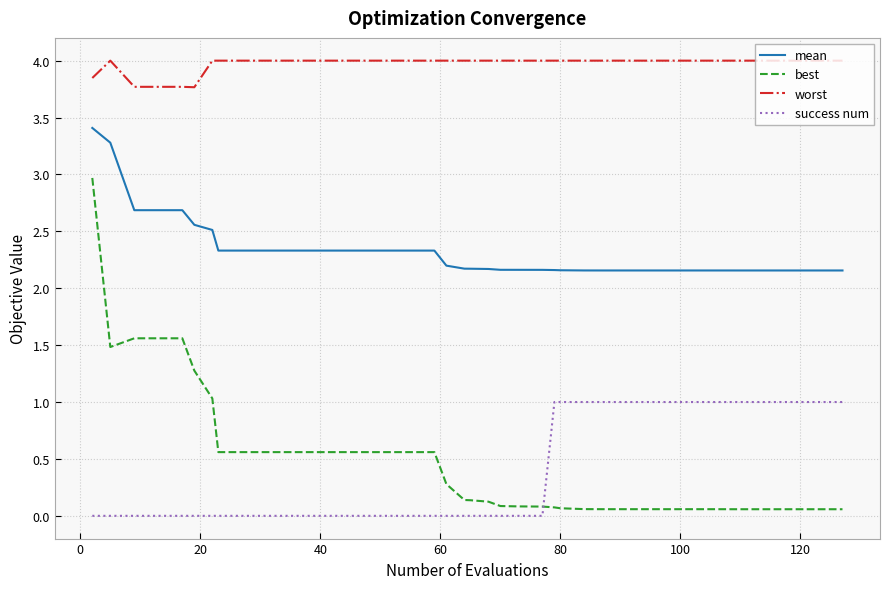

What is the difference between the maximum and minimum values in the success num series?

1.0